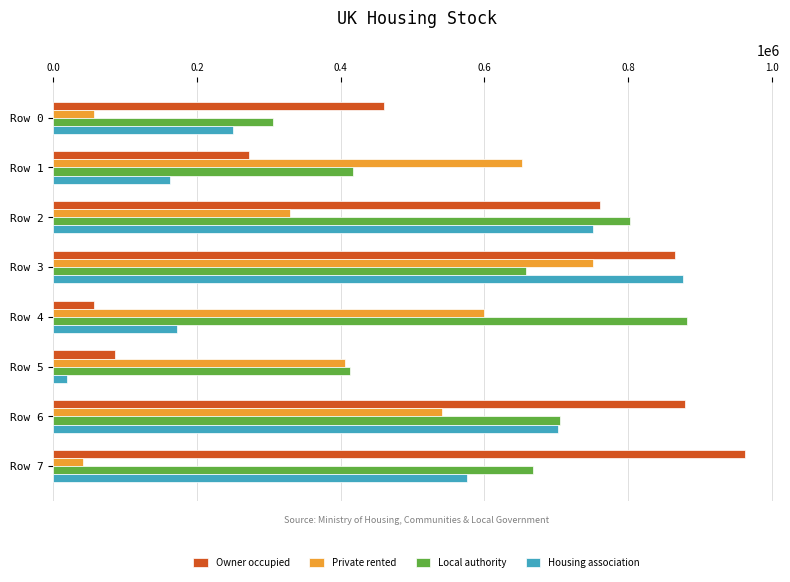

What is the greatest value displayed?

963318